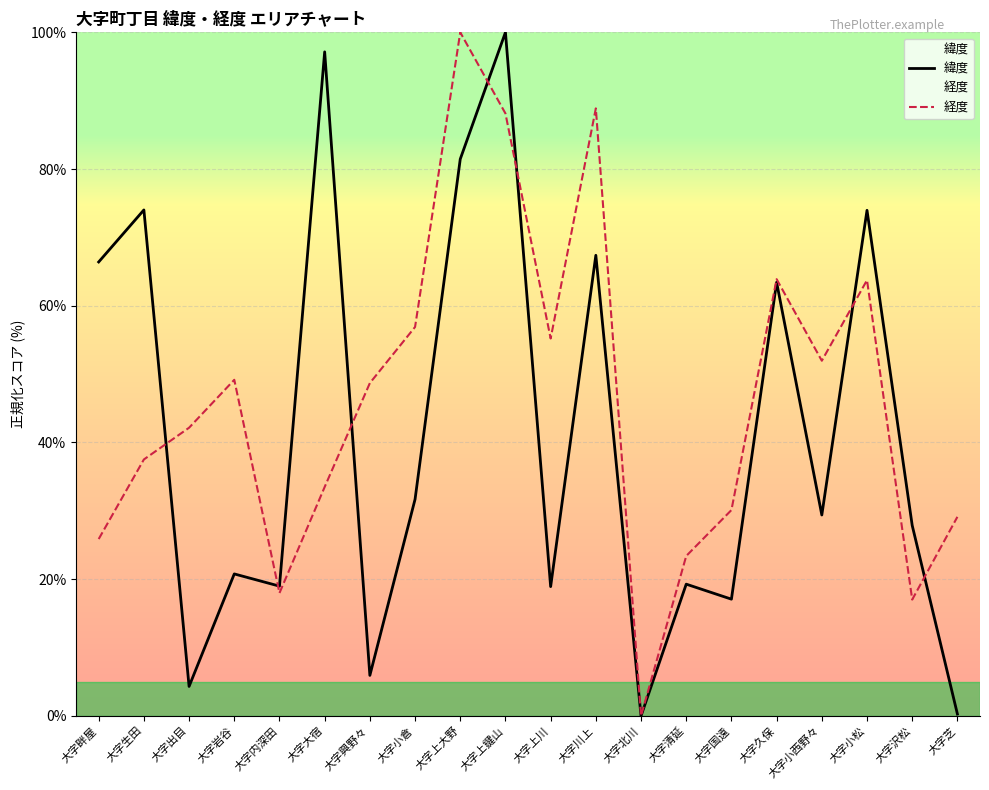

What is the difference between the second highest and minimum values in the 経度 series?

88.9